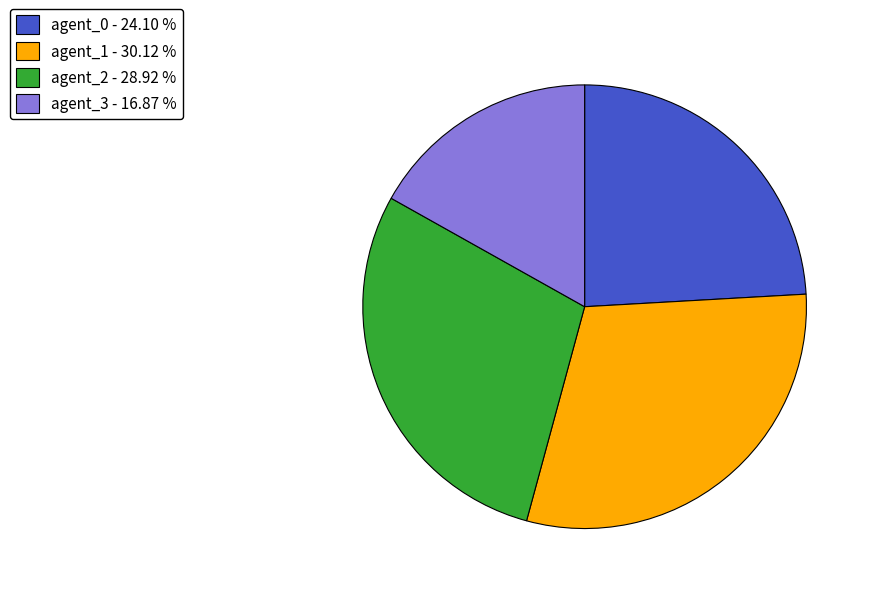

What is the ratio of the value at agent_3 - 16.87 % to the value at agent_2 - 28.92 %?

0.6